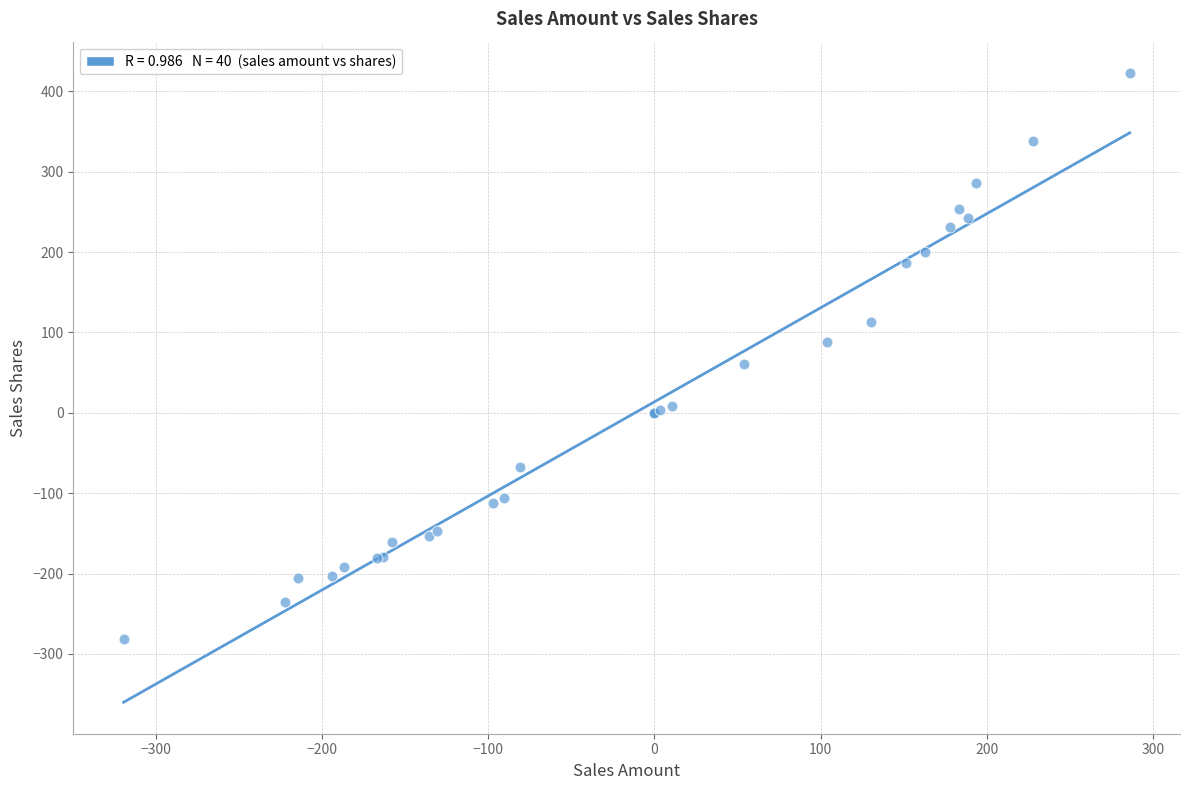

What Y value in the scatter plot is closest to 70?

61.3